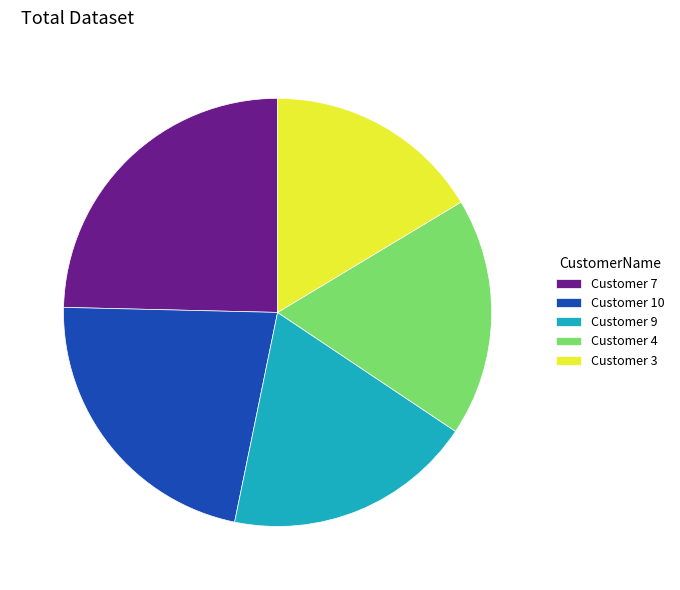

Is it true that Customer 3 is 6% of the pie?

False